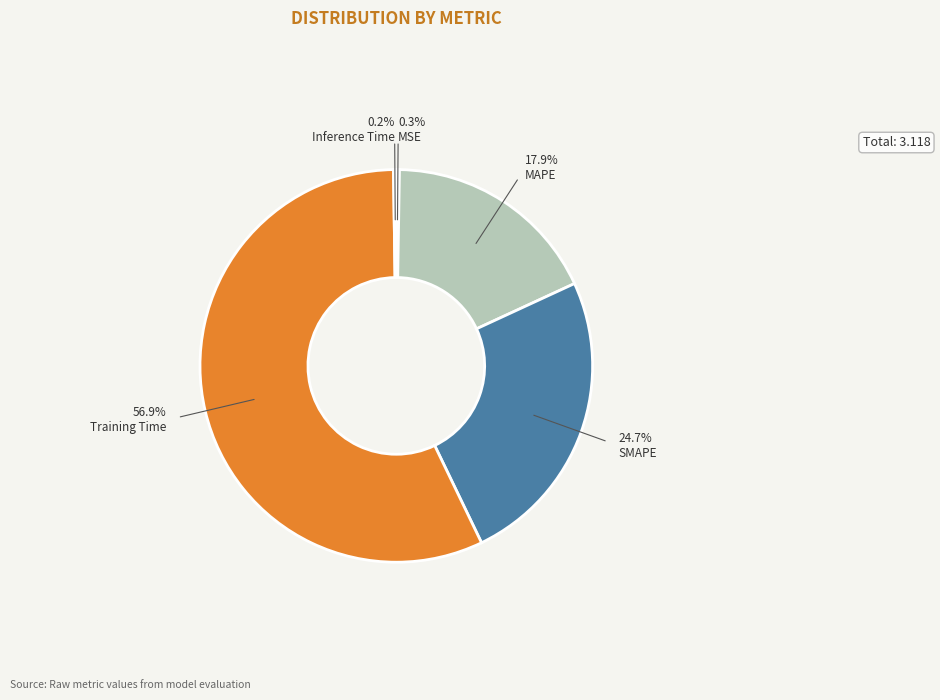

The MAPE slice represents 18% of the pie. True or false?

True